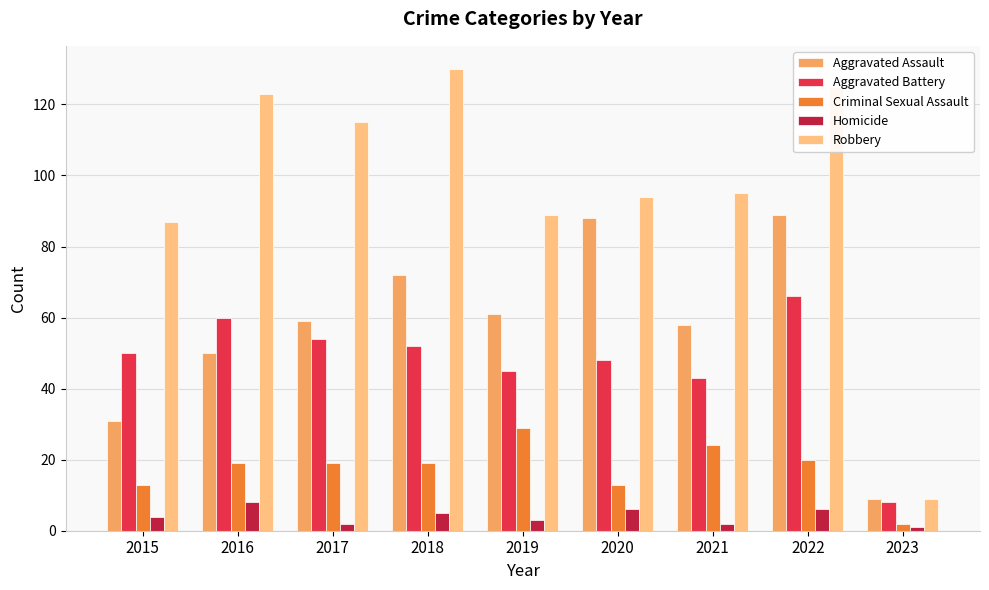

Which series has the widest spread of values?

Robbery